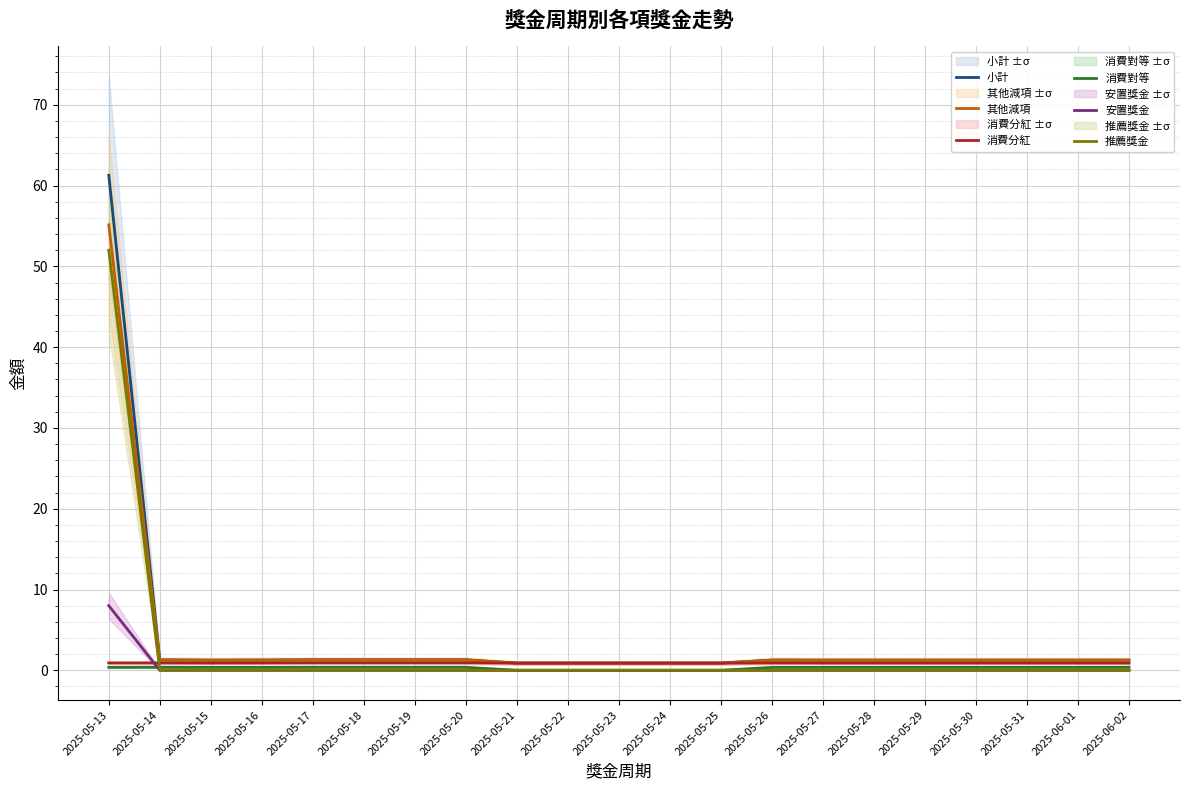

Is this an area chart (filled region under the line)?

No